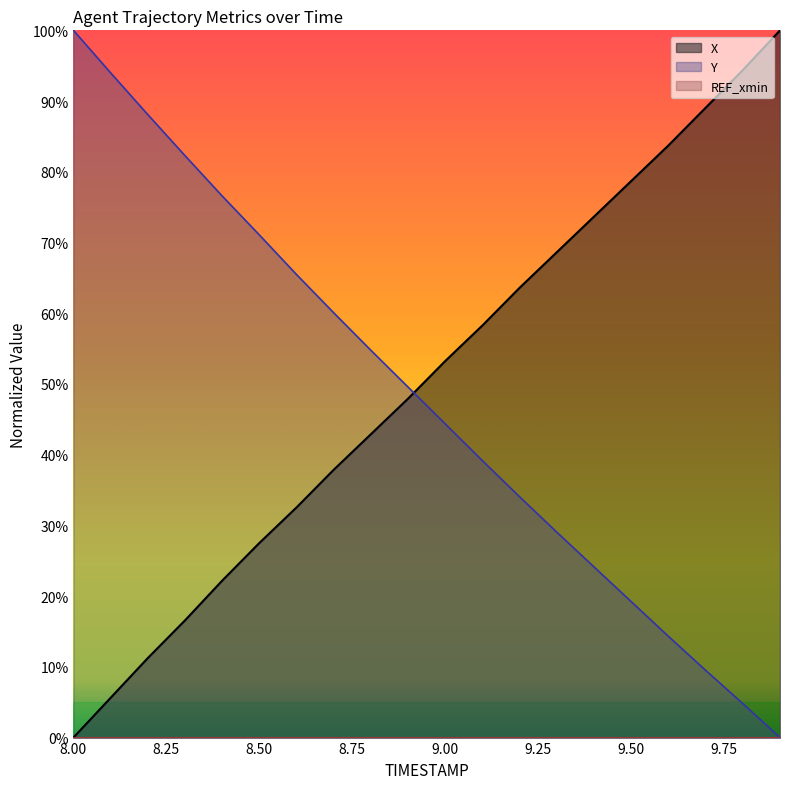

List the labels in order of Y value, largest first.

8.0, 8.1, 8.2, 8.3, 8.4, 8.5, 8.6, 8.7, 8.8, 8.9, 9.0, 9.1, 9.2, 9.3, 9.4, 9.5, 9.6, 9.7, 9.8, 9.9